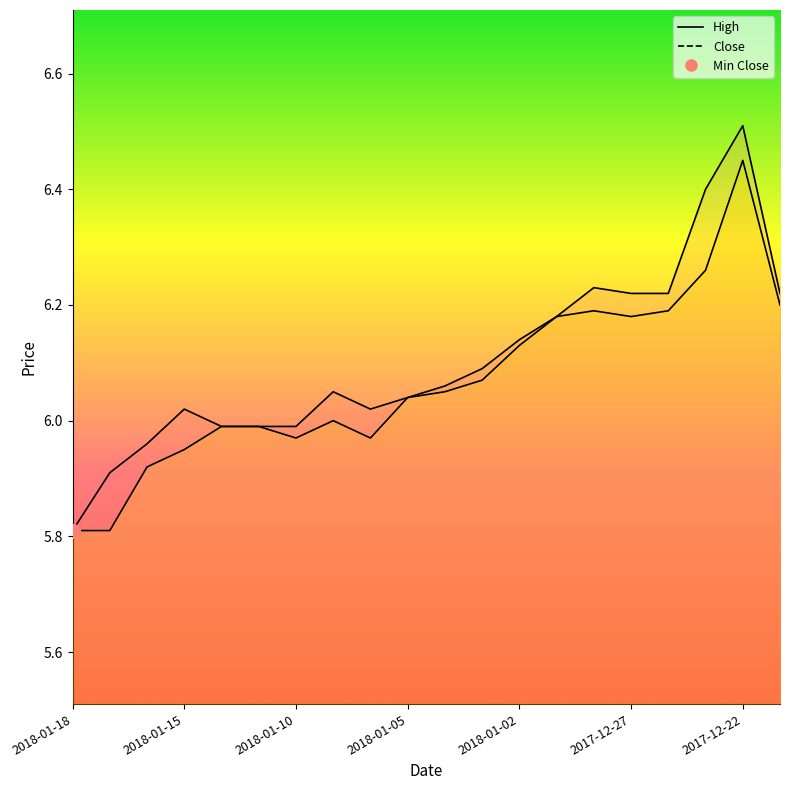

Reading left to right, list all the values displayed in this chart.

Close: 5.8	5.8	5.9	6.0	6.0	6.0	6.0	6.0	6.0	6.0	6.0	6.1	6.1	6.2	6.2	6.2	6.2	6.3	6.5	6.2
High: 5.8	5.9	6.0	6.0	6.0	6.0	6.0	6.0	6.0	6.0	6.1	6.1	6.1	6.2	6.2	6.2	6.2	6.4	6.5	6.2